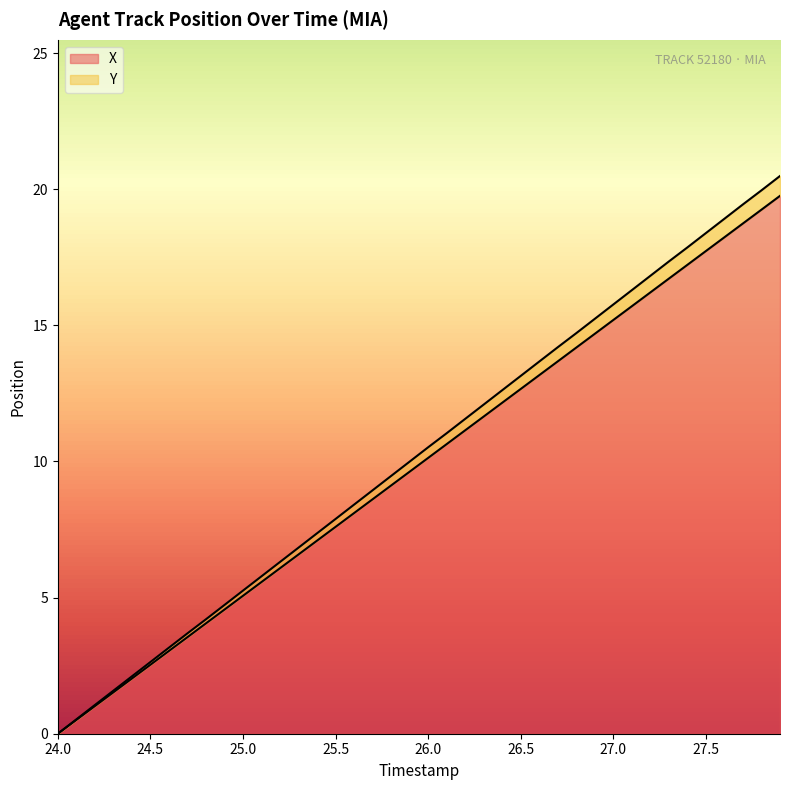

What is the maximum value for X?

19.8